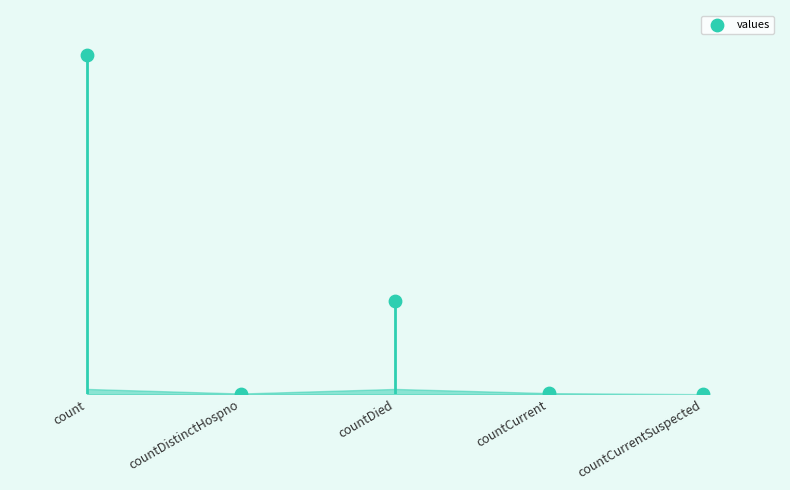

Approximately how many times larger is the value at countDied compared to count?

0.3